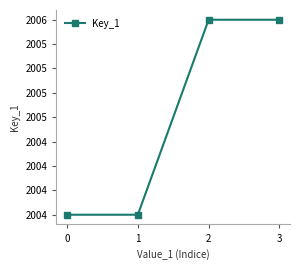

True or false: the data shows 2006 at 3.

True